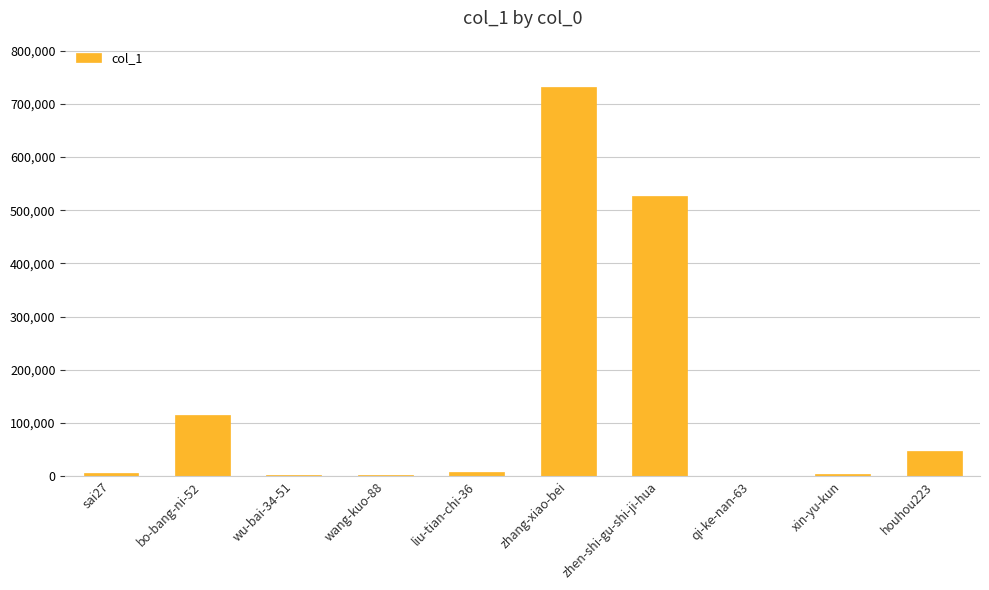

Approximately how many times larger is the value at bo-bang-ni-52 compared to houhou223?

2.5